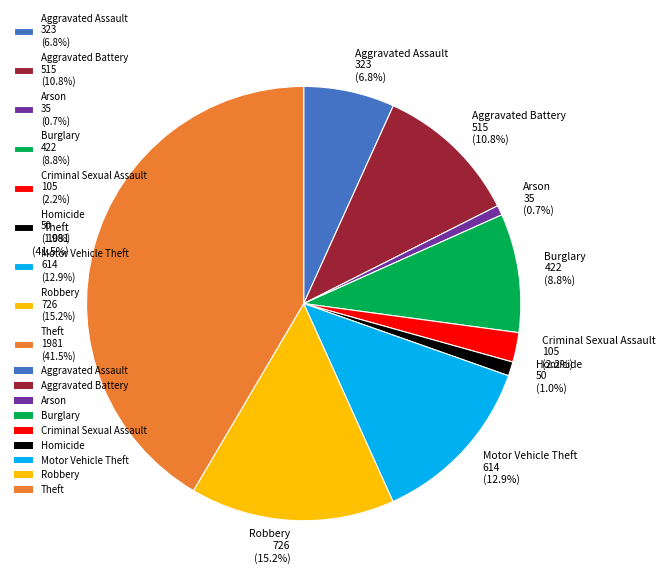

To the nearest percent, what is the difference between the largest and smallest slice percentages?

41%